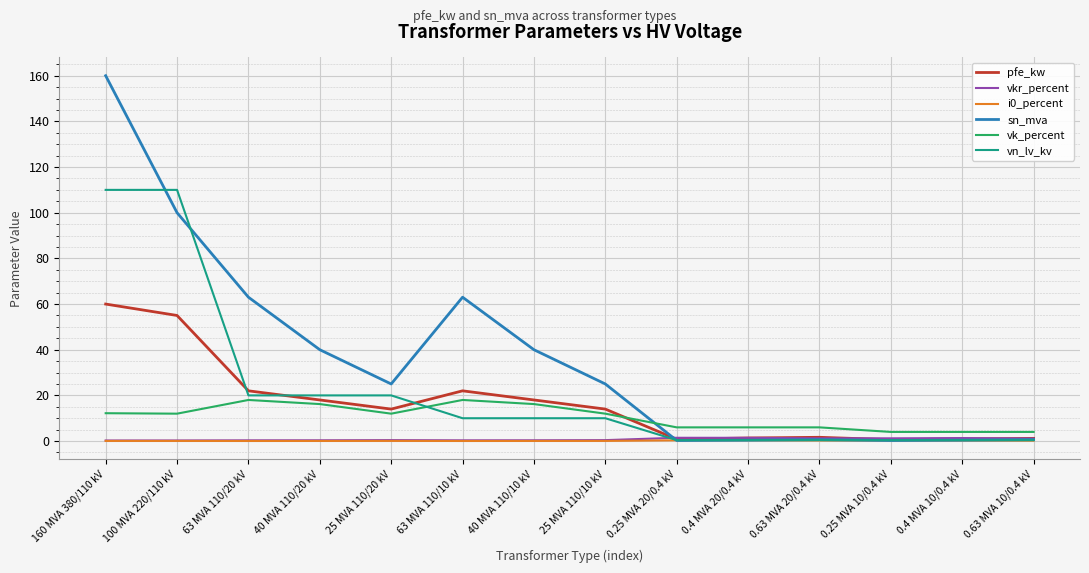

Between which two adjacent categories do pfe_kw and vk_percent first intersect?

25 MVA 110/10 kV and 0.25 MVA 20/0.4 kV